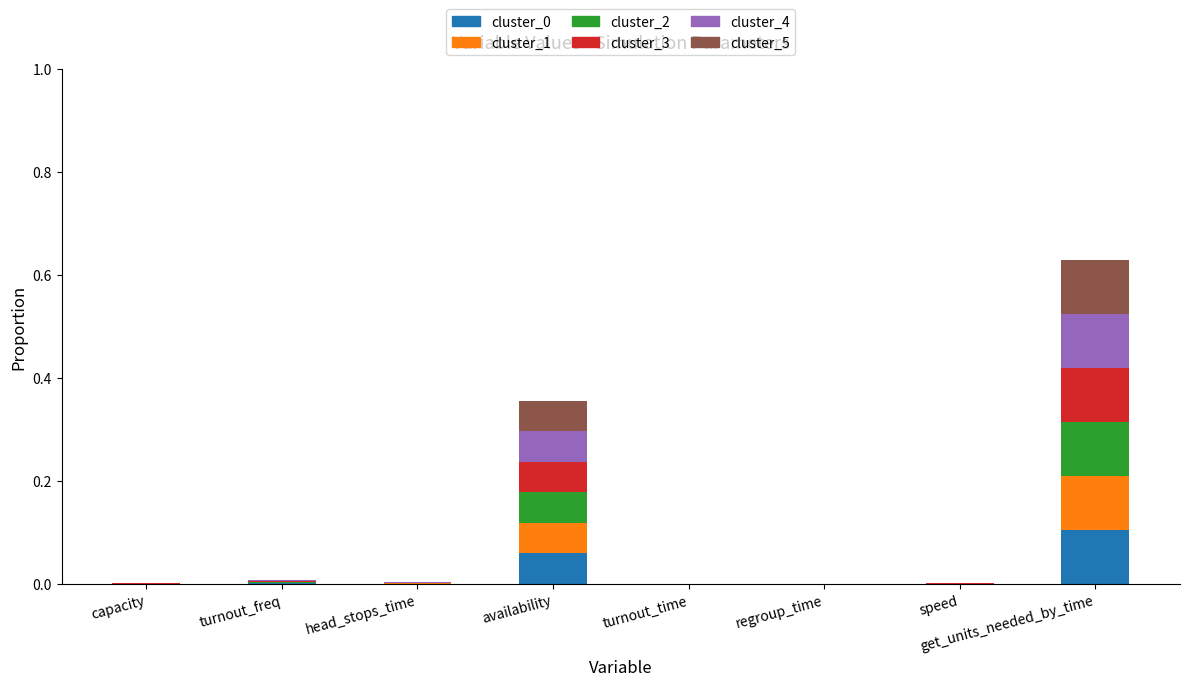

At which category is the sum across all series the highest?

get_units_needed_by_time